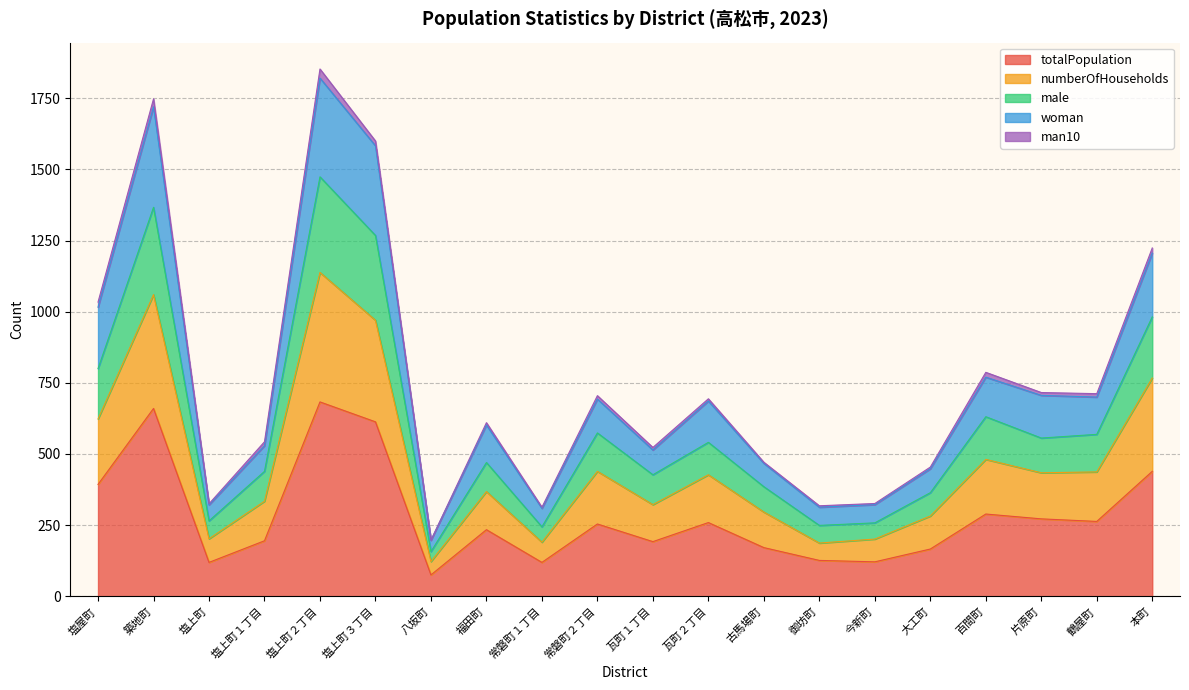

True or false: totalPopulation and male intersect in this chart.

False